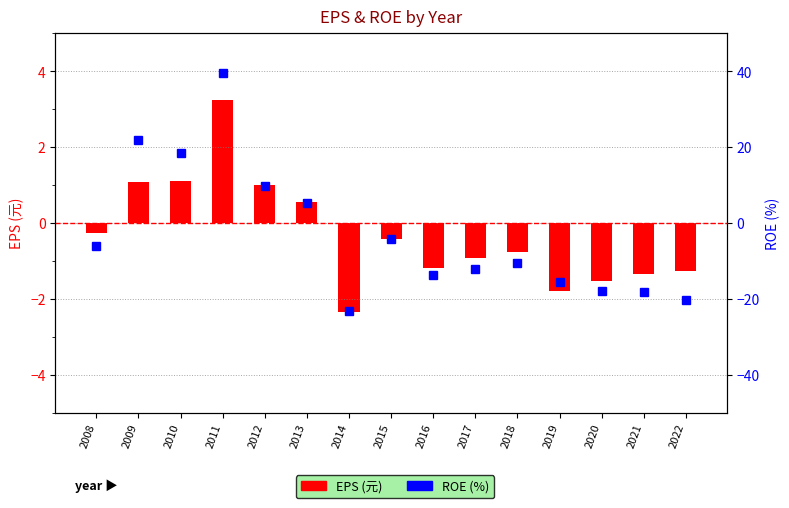

What is the sum of the ROE (%) values at 2021 and 2014?

-41.5